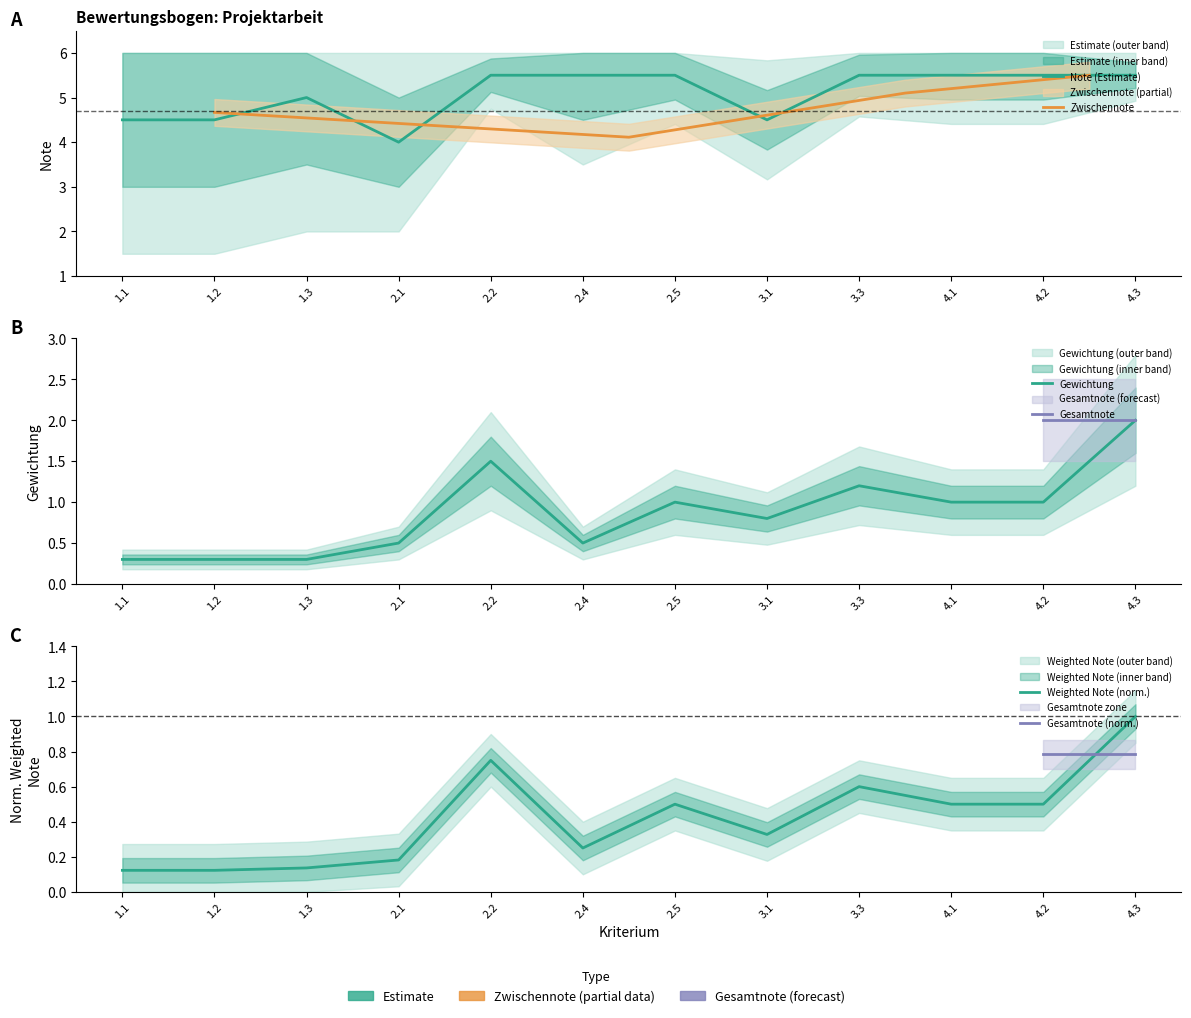

Rank the series at 1.1 from highest to lowest value.

Note, Gewichtung